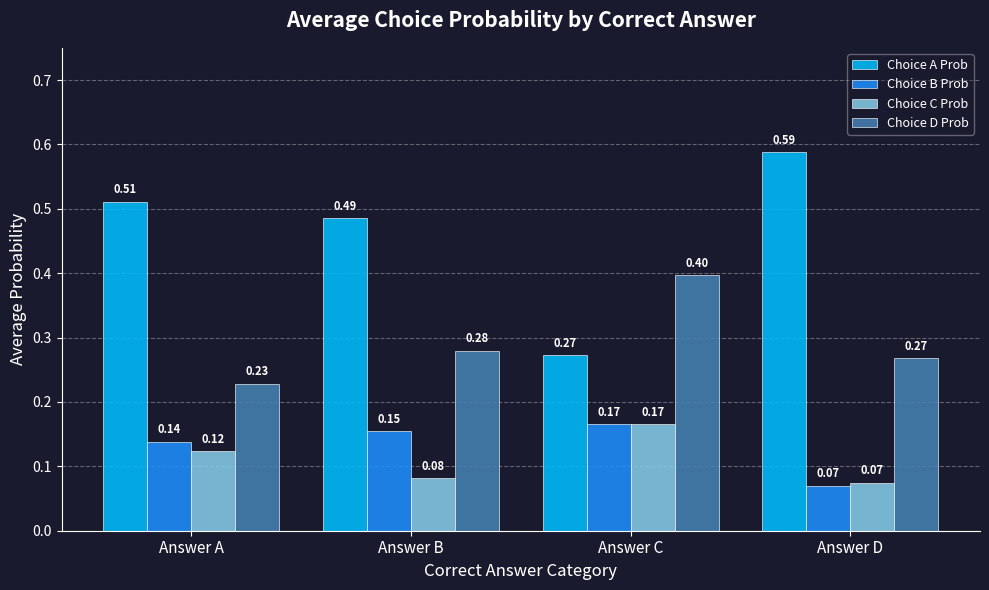

List the labels in order of Choice B Prob value, smallest first.

Answer D, Answer A, Answer B, Answer C